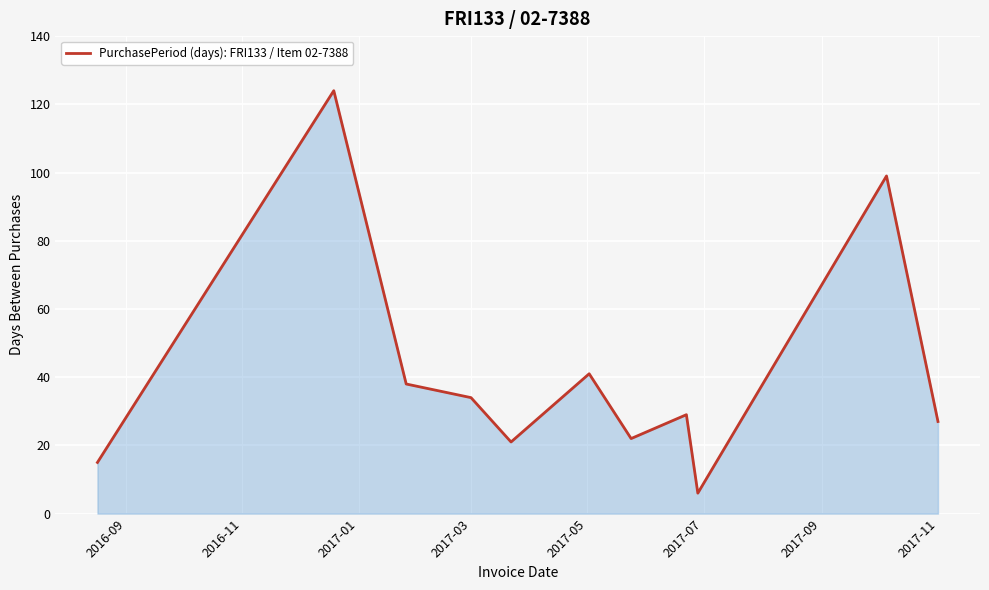

Reading left to right, transcribe all the data shown in this chart.

15	124	38	34	21	41	22	29	6	99	27